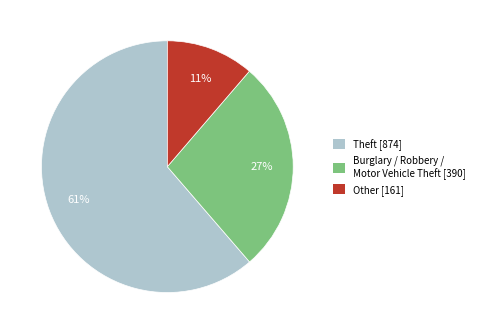

Is there any slice that represents more than half of the pie?

Yes